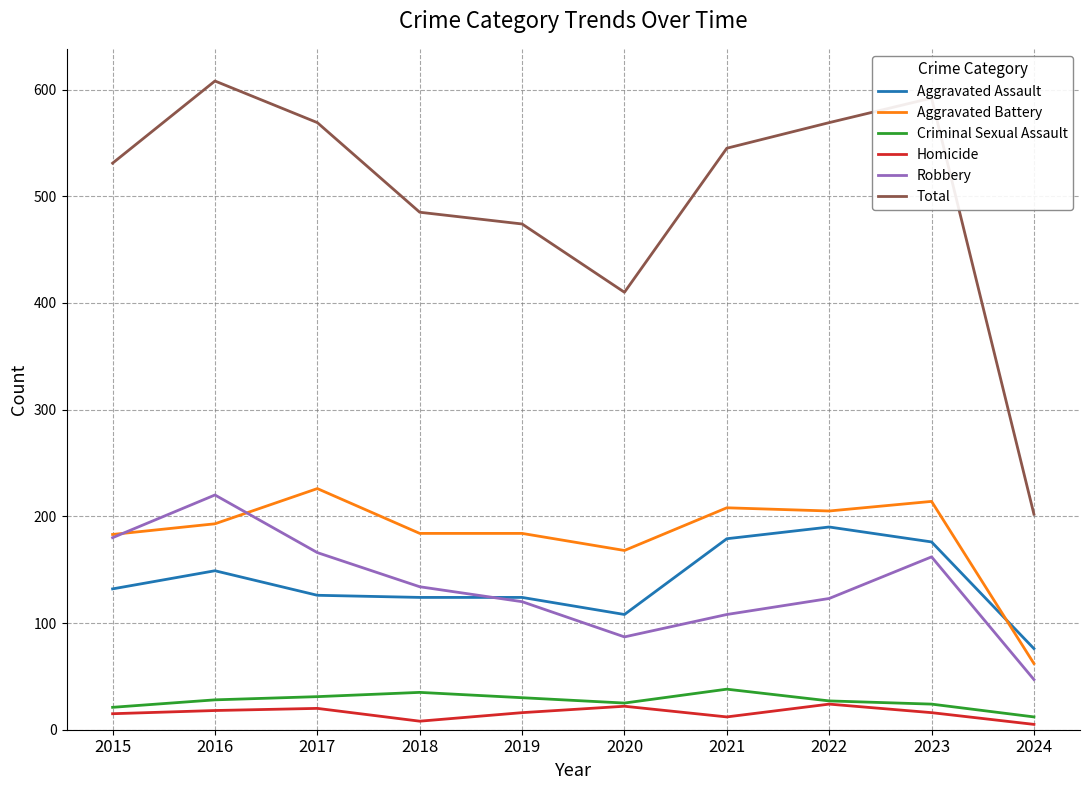

At how many categories does at least one series exceed 279?

9